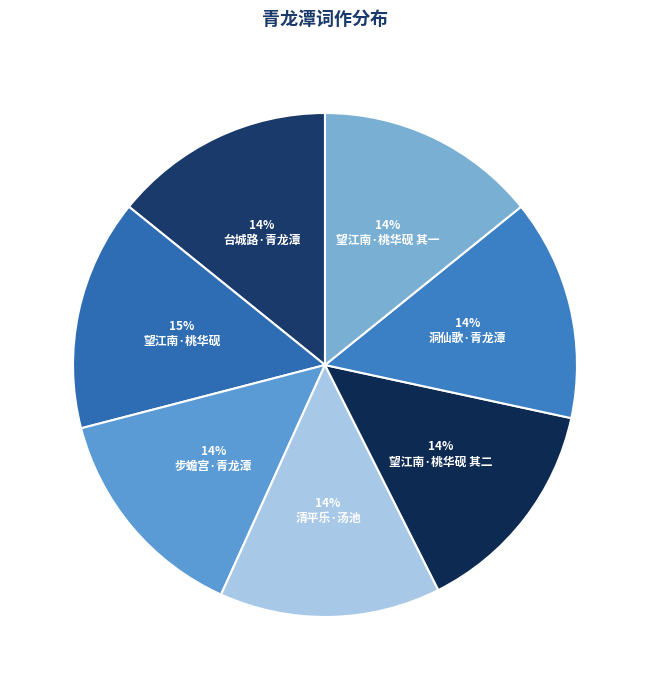

Rank the categories by value from lowest to highest.

台城路·青龙潭，集白石词, 洞仙歌·题于青龙潭小补桥所摄照片, 步蟾宫·青龙潭观夷女裸泳, 清平乐·夕诣青龙潭汤池，适一粲者自池中出，华清初洗，春意焕然。戏成一阕赠之, 望江南·澄宇以青龙潭漘所得石制一砚，曰桃华砚，书至，制小词二首覆之 其一, 望江南·澄宇以青龙潭漘所得石制一砚，曰桃华砚，书至，制小词二首覆之 其二, 望江南·澄宇以青龙潭漘所得石制一砚，曰桃华砚，书至，制小词二首覆之